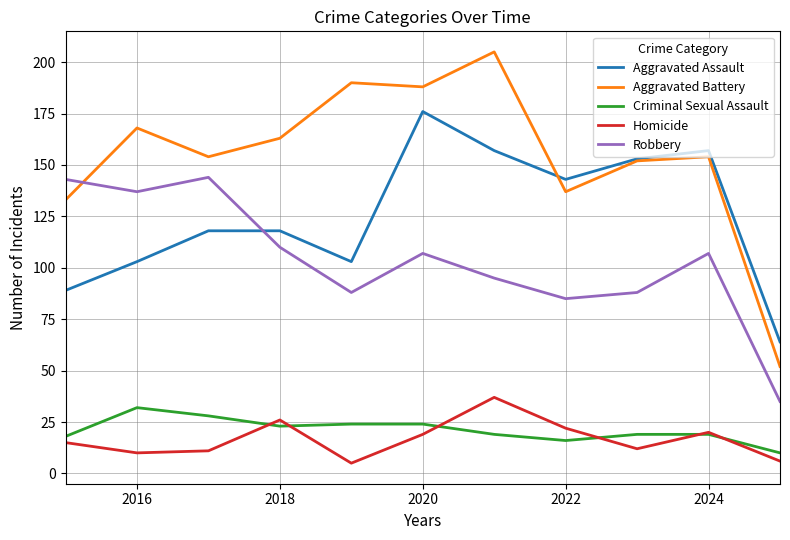

Which series has the largest range (max minus min)?

Aggravated Battery